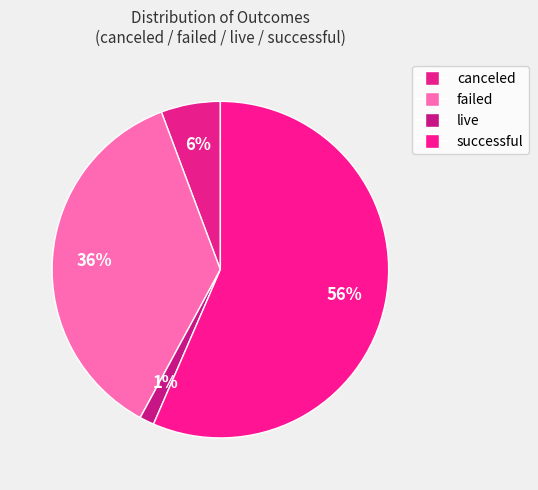

How many segments does this pie chart have?

4